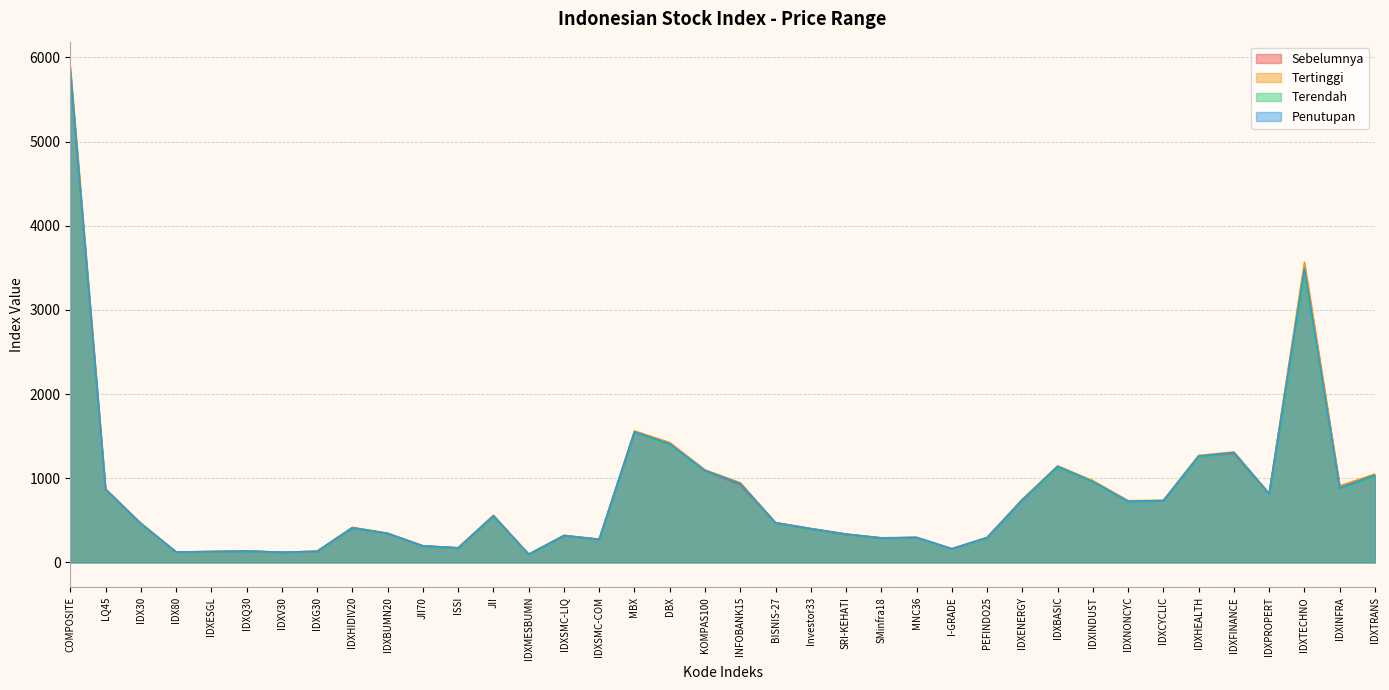

What is the value of the Terendah point at the 10th from the left?

343.7